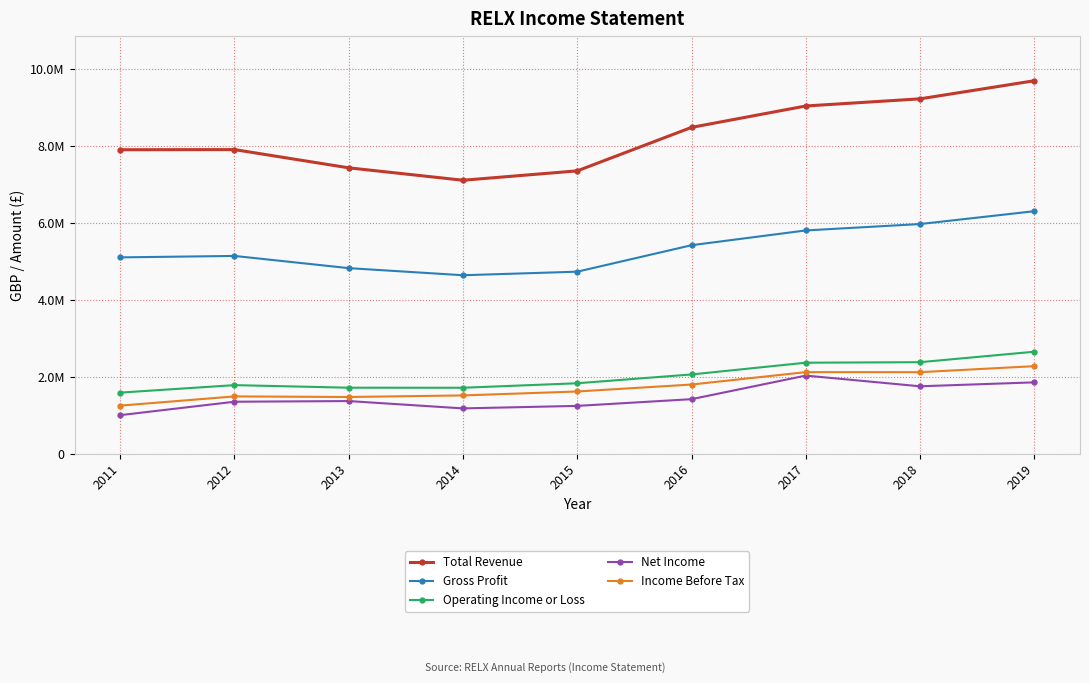

Does the chart have visible grid lines?

Yes